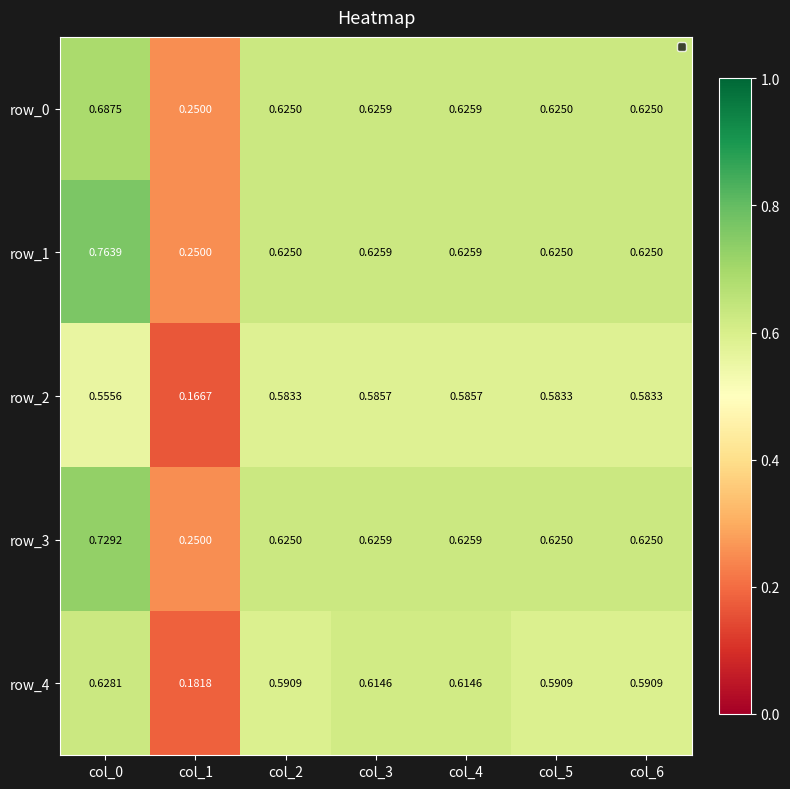

At how many categories does at least one series exceed 0?

7